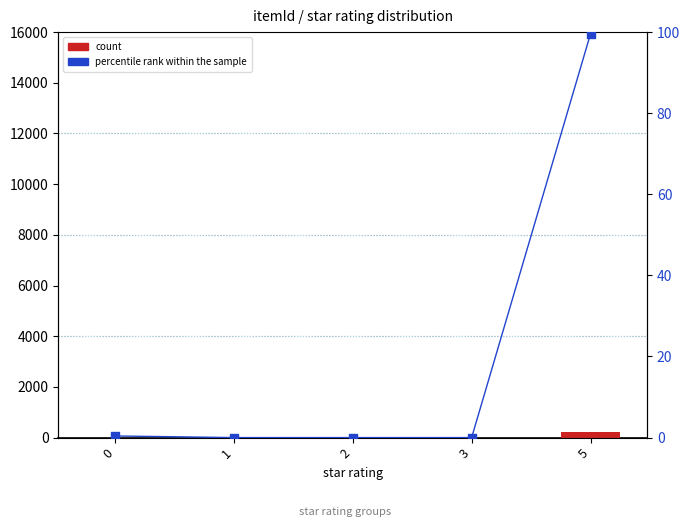

What are all the series names shown in the legend?

count, percentile rank within the sample